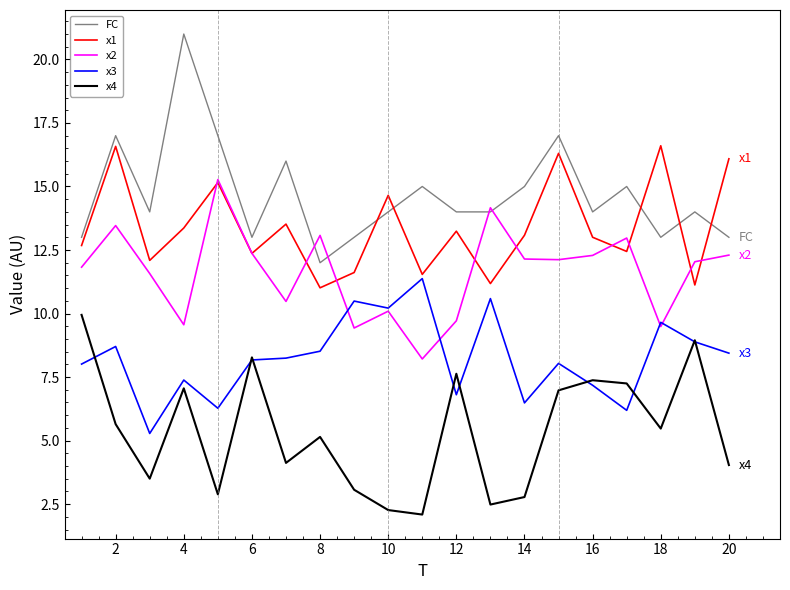

What is the maximum value shown in the chart?

21.0